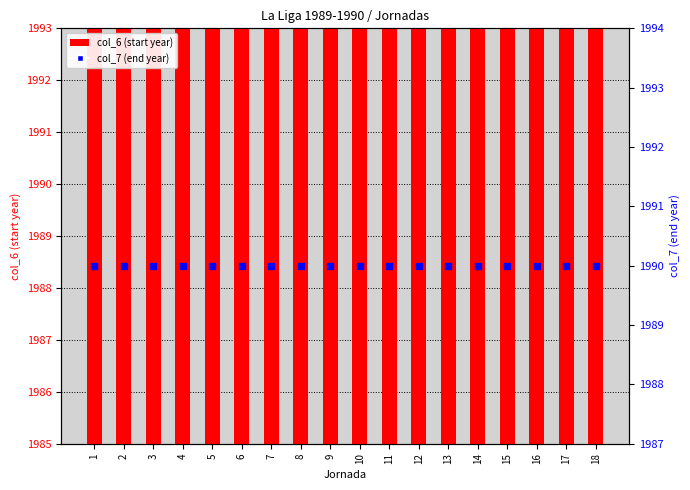

At which category is the sum across all series the highest?

1